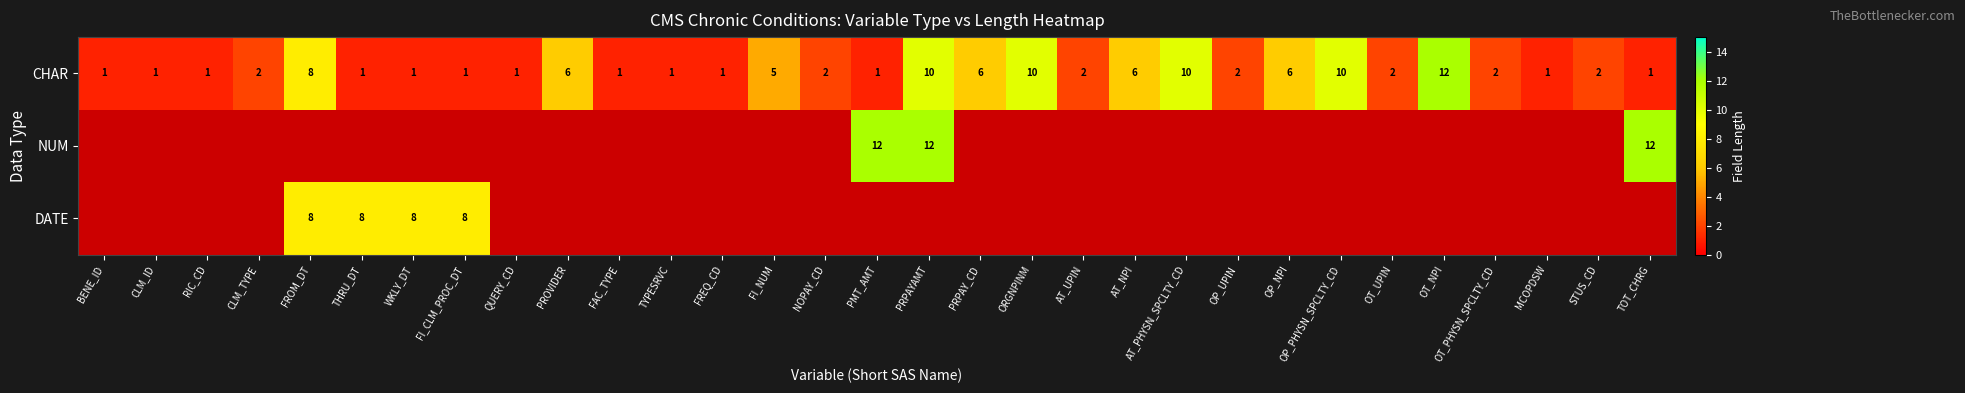

Is it true that DATE equals 12 at THRU_DT?

False